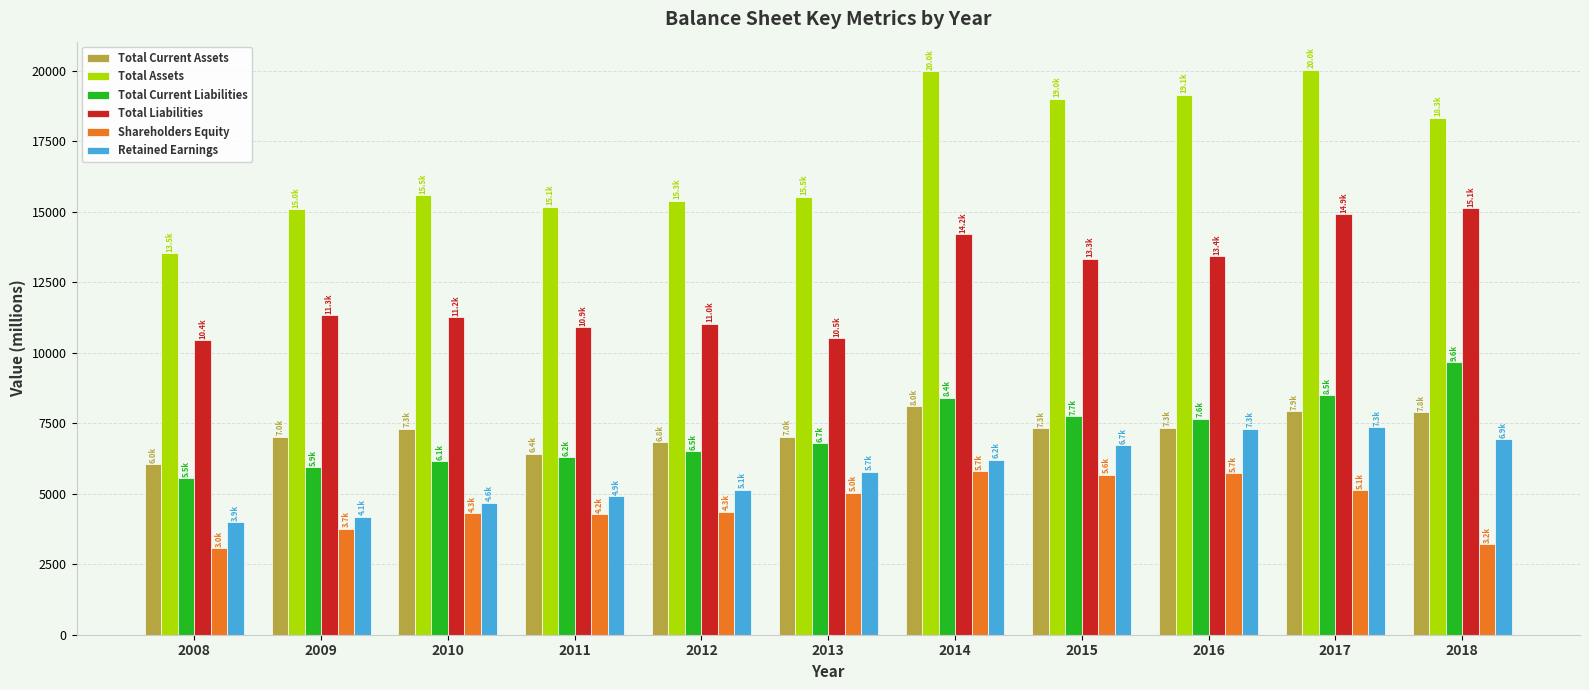

What is the value of the Total Liabilities bar at the 6th from the left?

10510